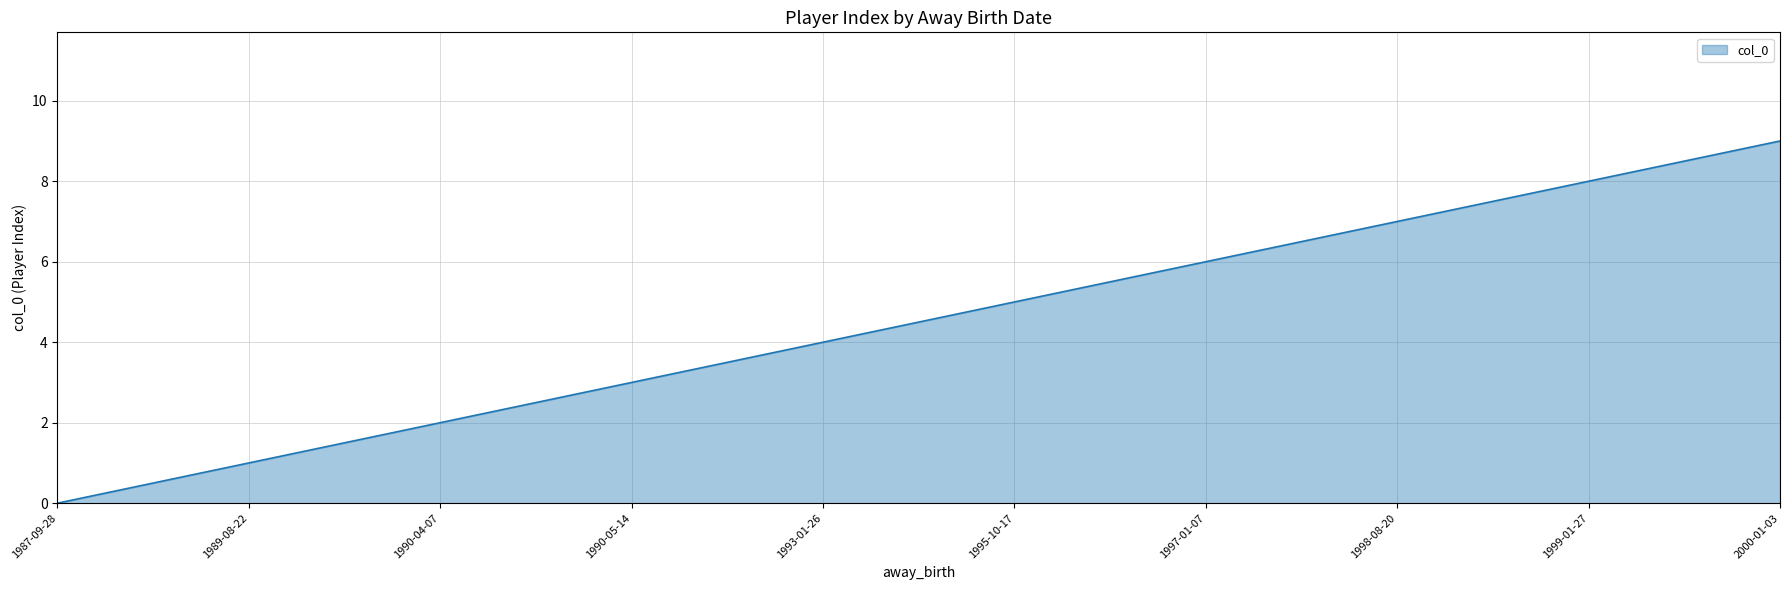

At which label is the value closest to 4?

1993-01-26